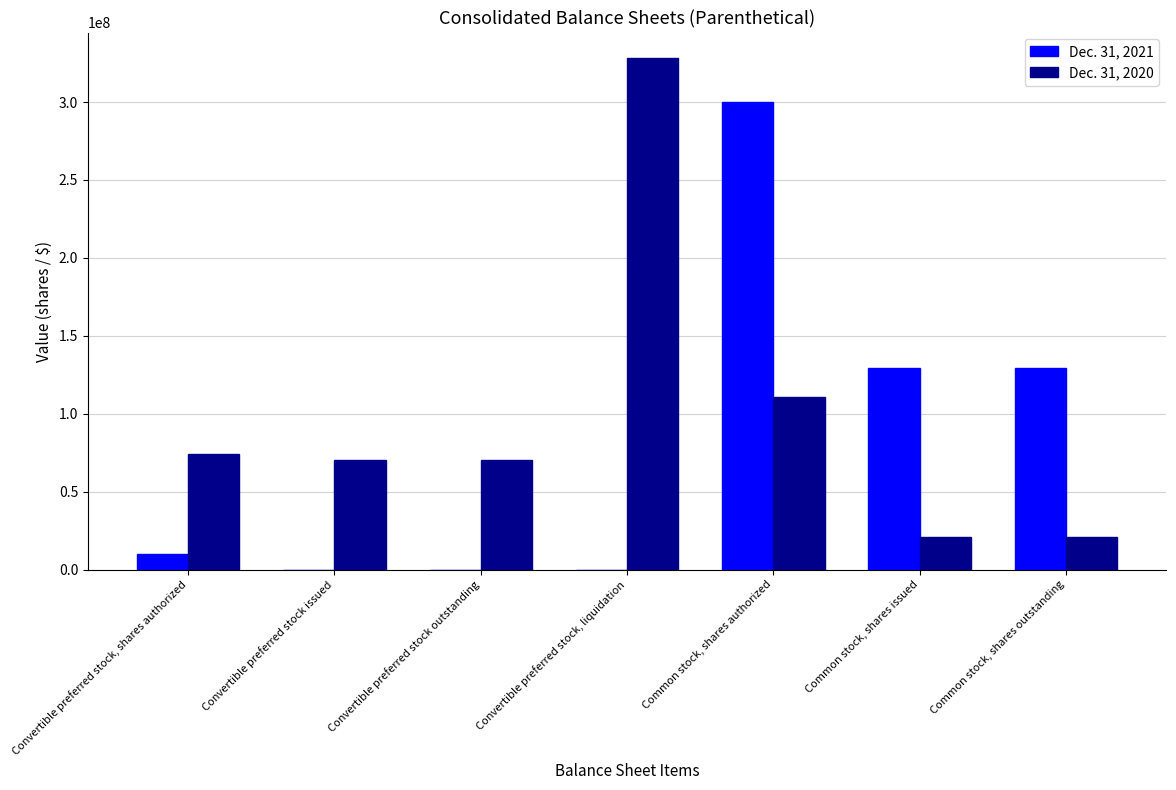

Is the value of Dec. 31, 2021 at Convertible preferred stock outstanding greater than the value of Dec. 31, 2020 at Common stock, shares outstanding?

No